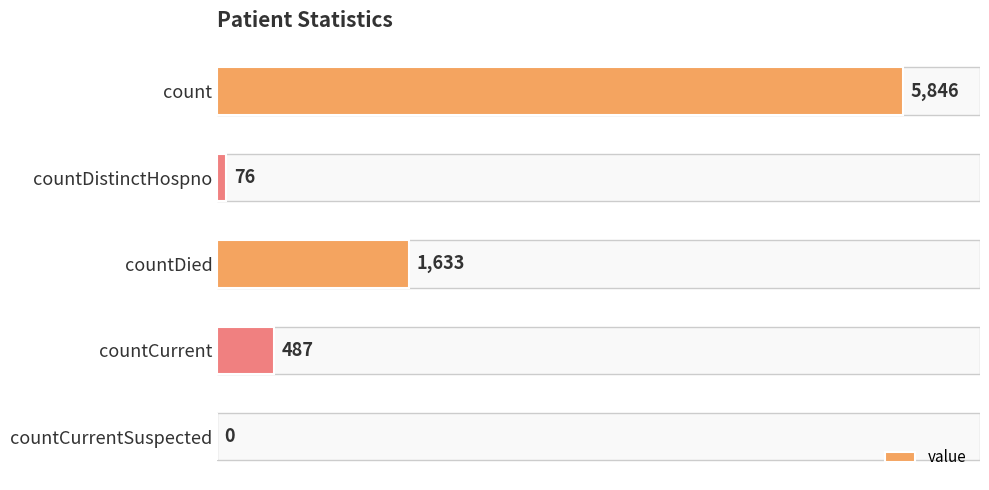

What is the average value?

1608